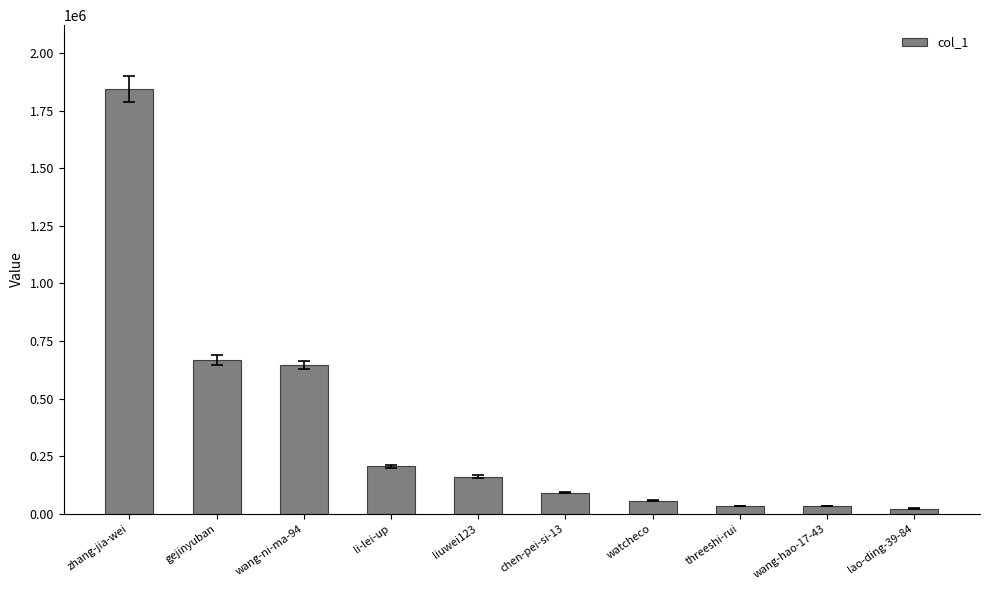

What is the difference between the values at watcheco and wang-ni-ma-94?

588712